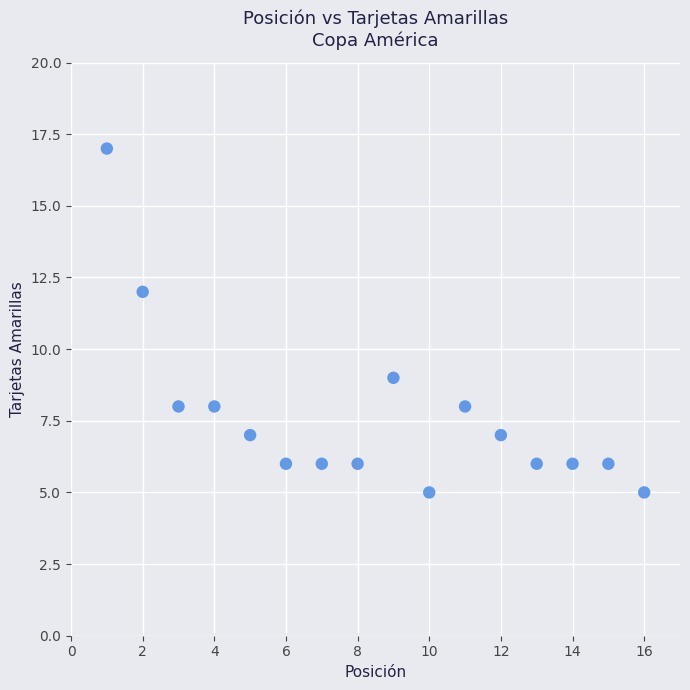

What Y value in the scatter plot is closest to 11?

12